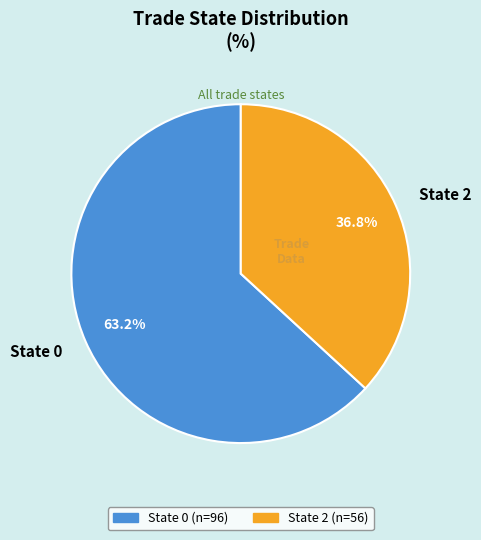

Between State 2 and State 0, which is larger?

State 0